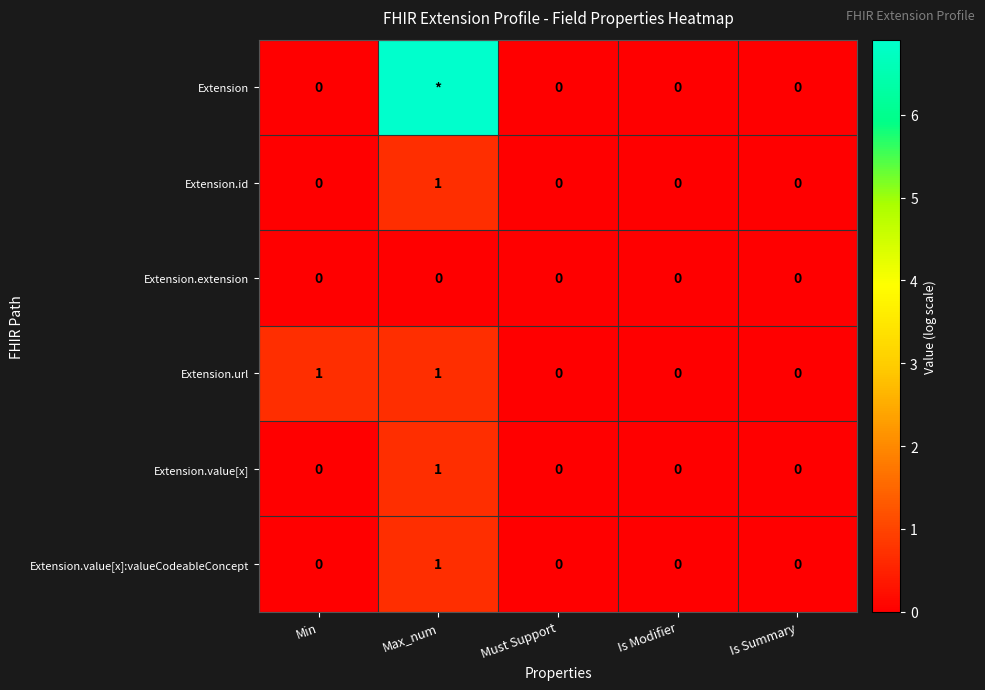

How many distinct data groups are displayed?

6